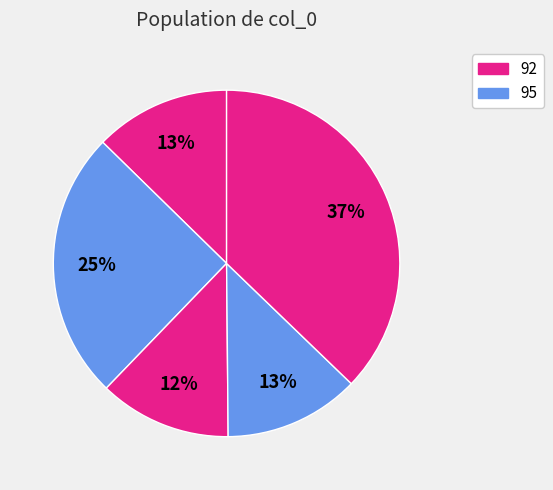

Count the number of slices in the pie.

5